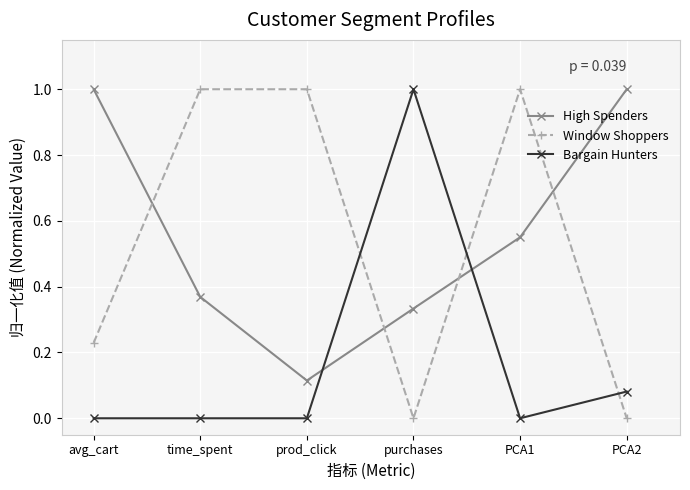

Which series changed the most between avg_cart and PCA2?

Window Shoppers